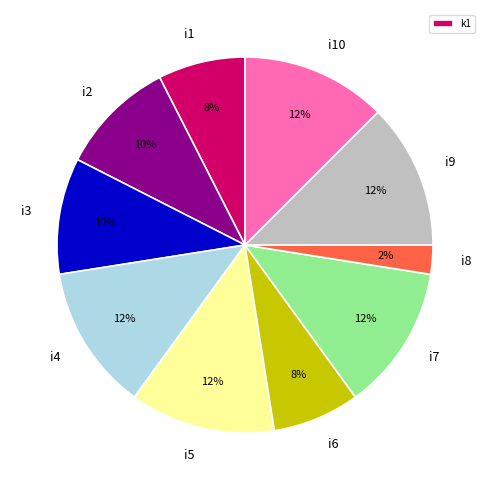

Combined, do i4 and i9 account for over 50%?

No